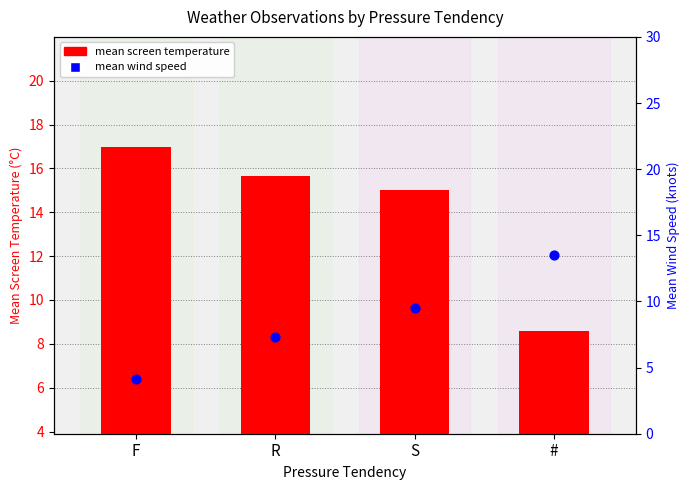

What is the total value across all series at #?

18.2